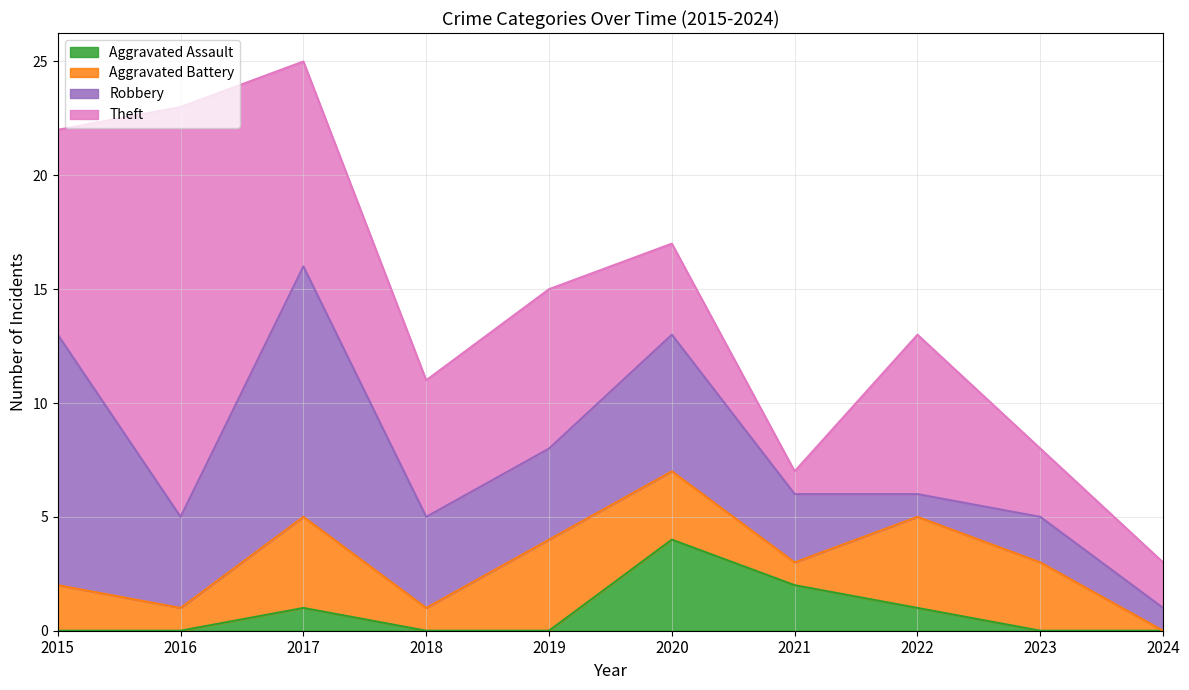

Which series has the widest spread of values?

Theft